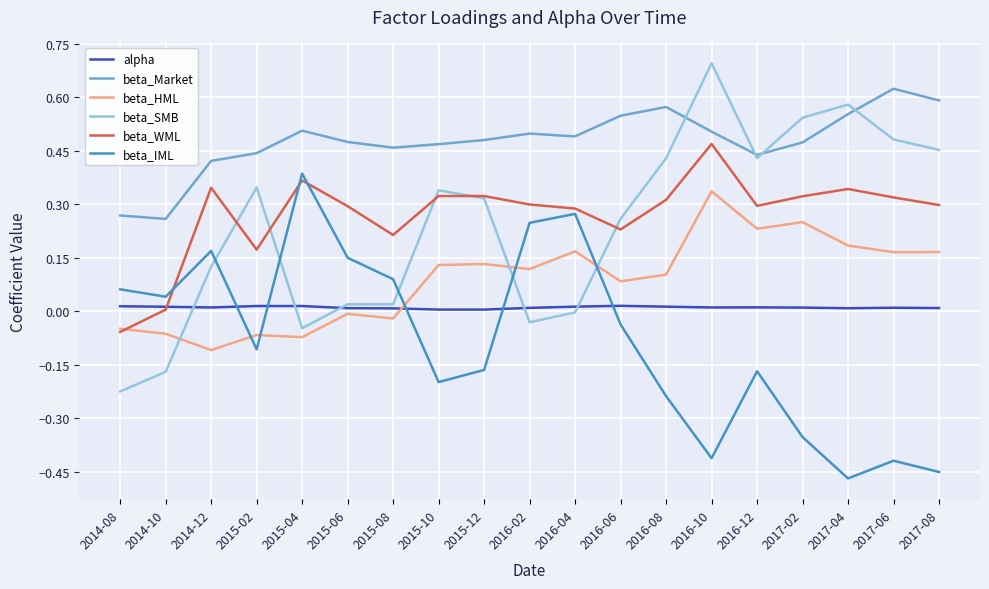

What is the maximum value shown in the chart?

0.7